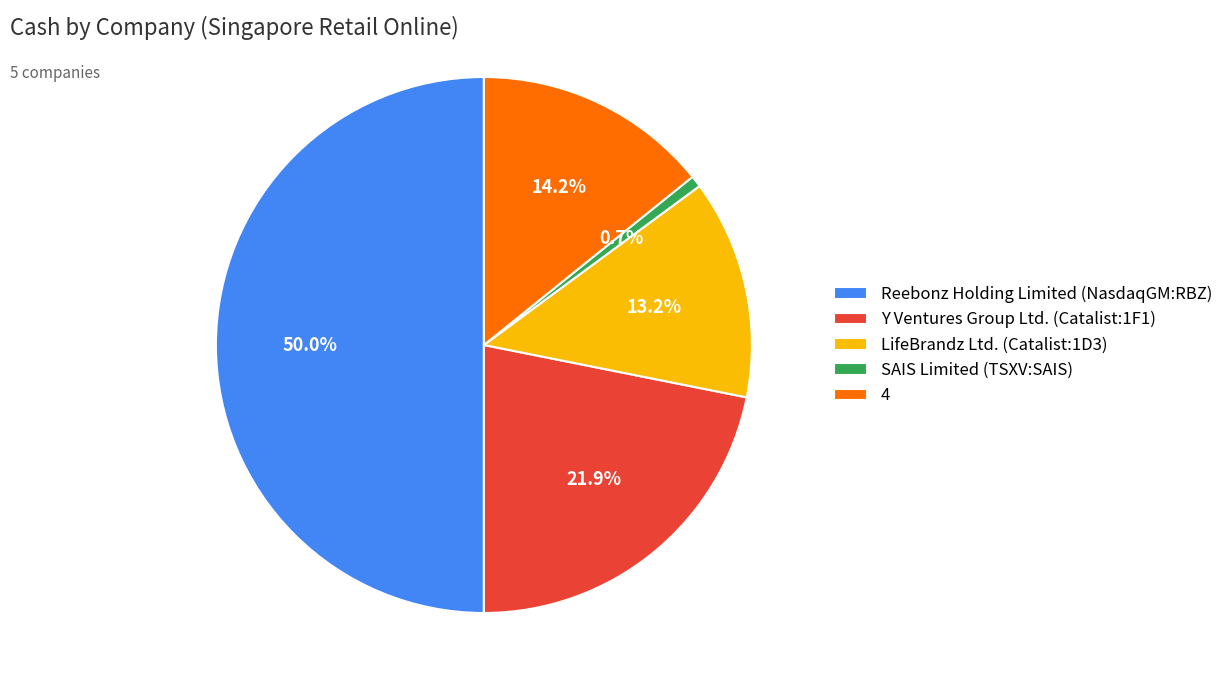

Between 4 and Reebonz Holding Limited (NasdaqGM:RBZ), which is larger?

Reebonz Holding Limited (NasdaqGM:RBZ)